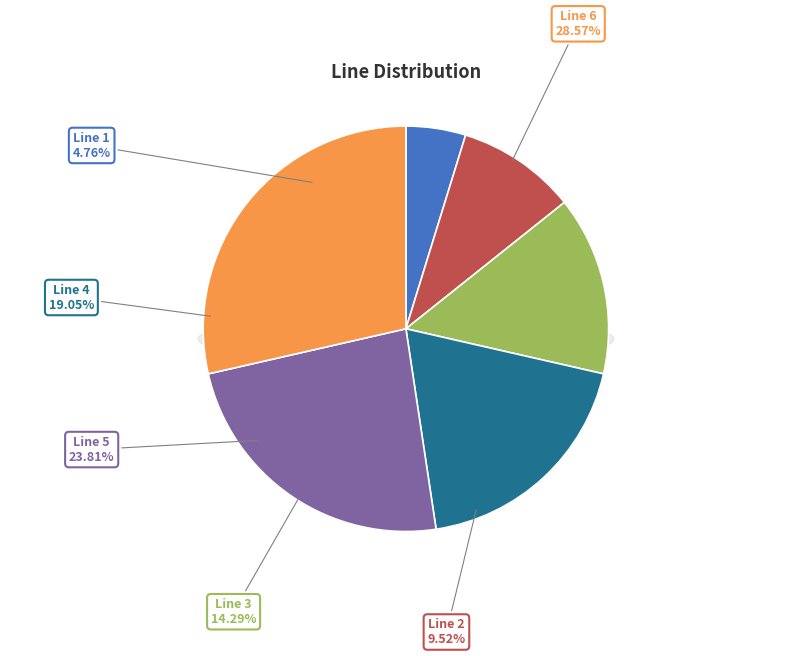

How many slices are in this pie chart?

6